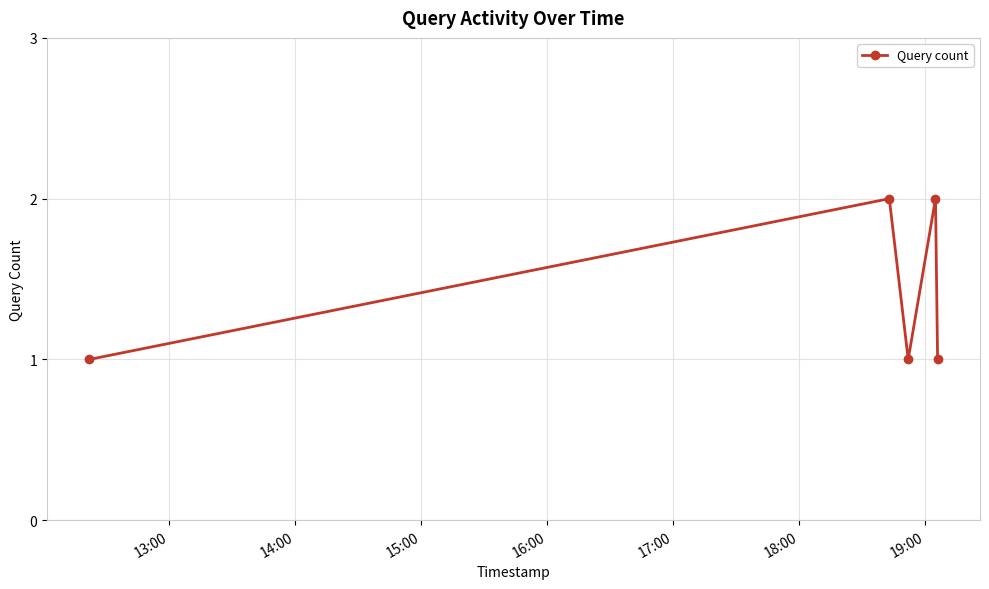

What is the value of the 5th point from the left?

1